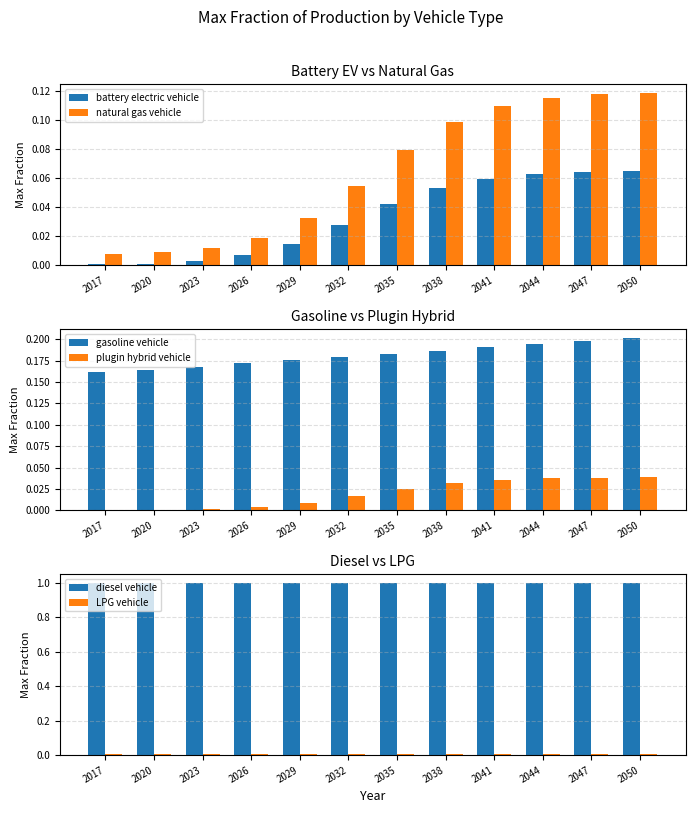

At which label does battery electric vehicle reach its peak?

2050